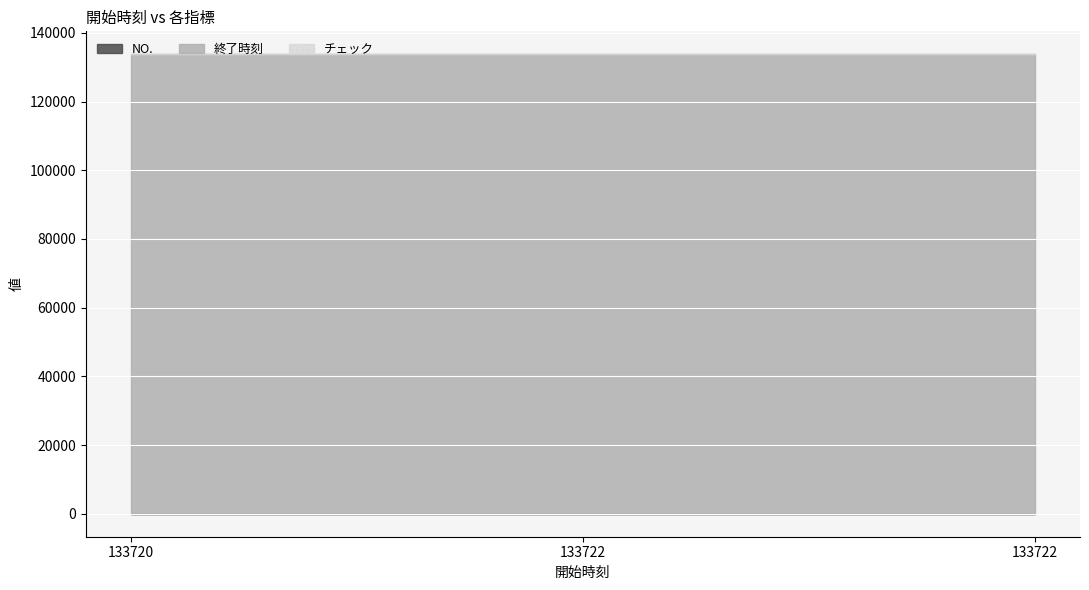

How many lines are shown in the chart?

3